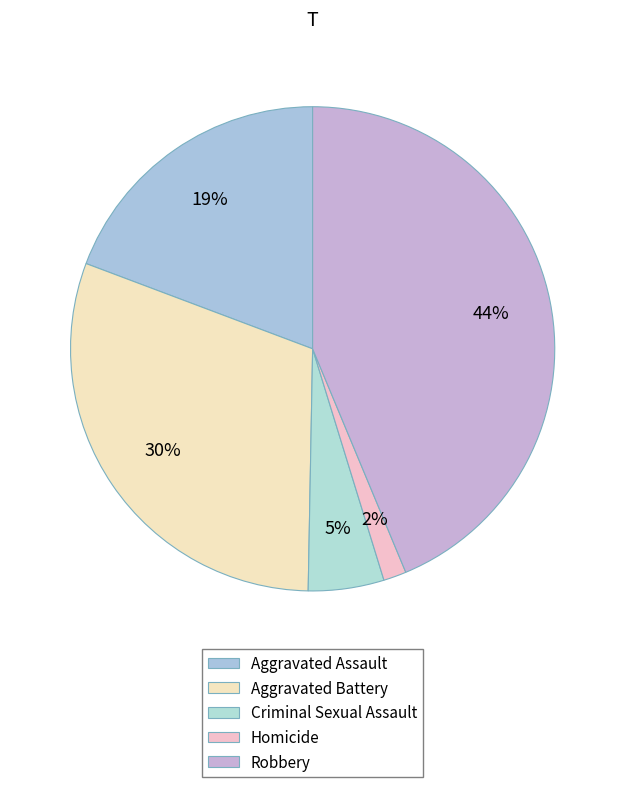

Is it true that Robbery is 44% of the pie?

True